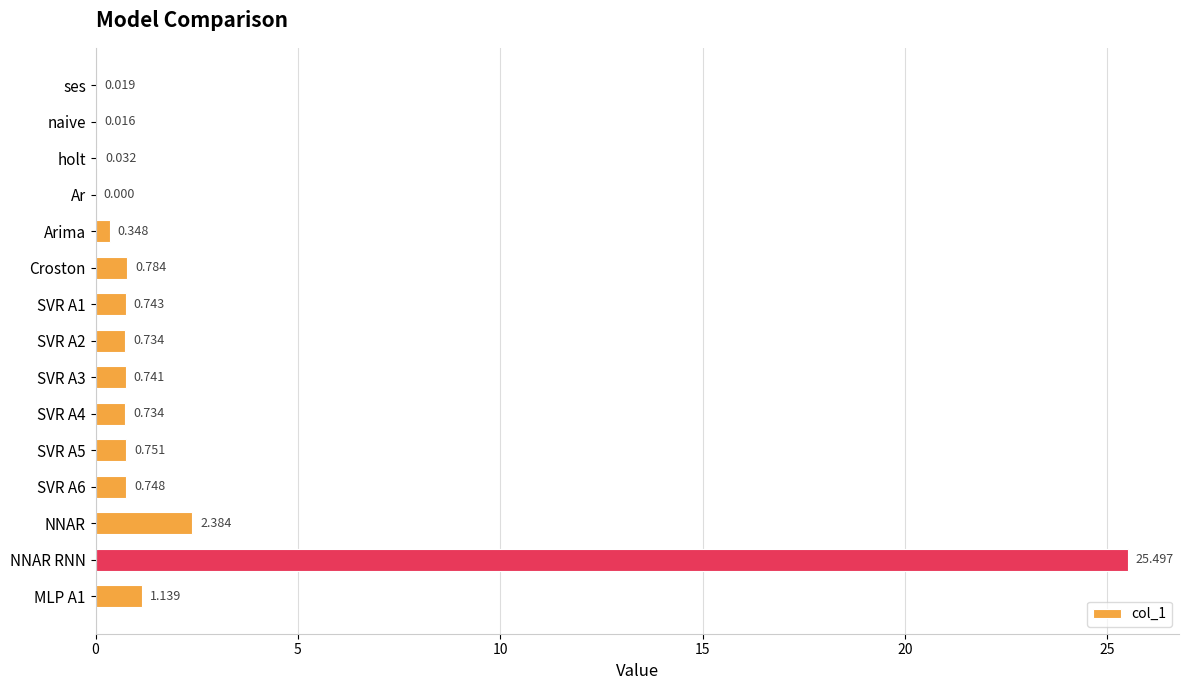

What is the greatest value displayed?

25.5